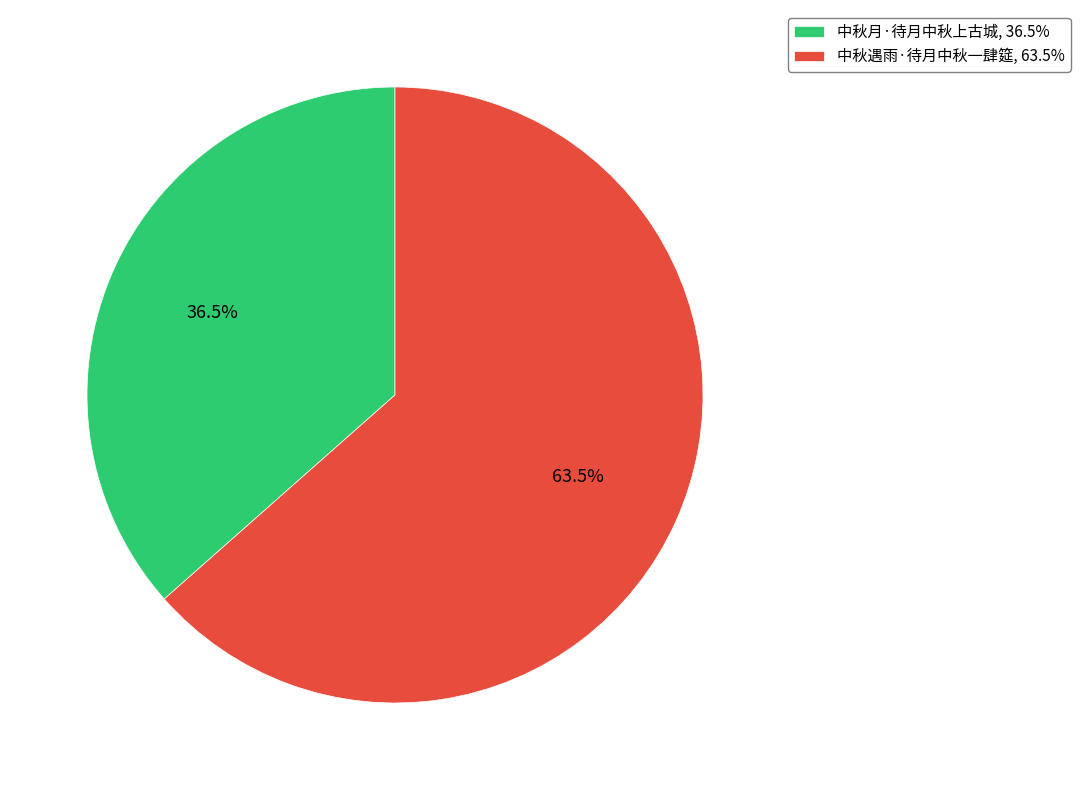

Which category has the smallest portion of the pie?

中秋月·待月中秋上古城